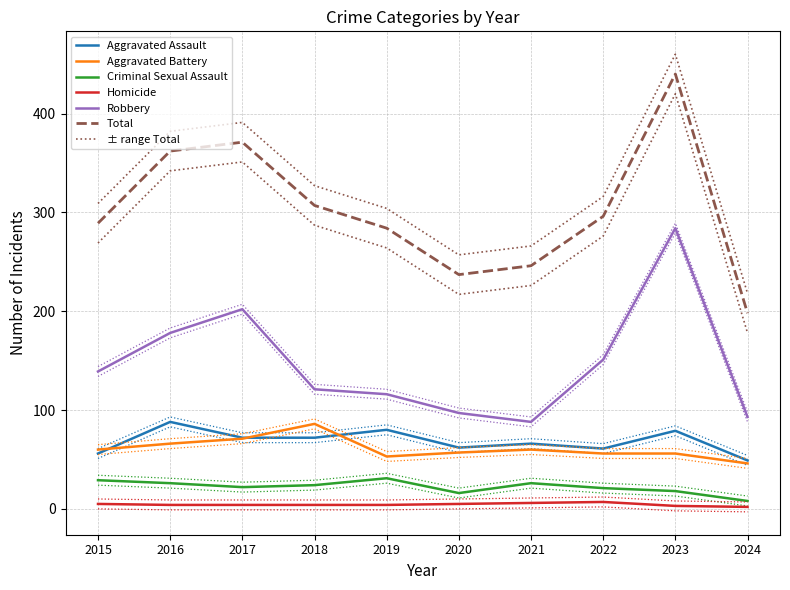

What is the smallest value displayed?

2